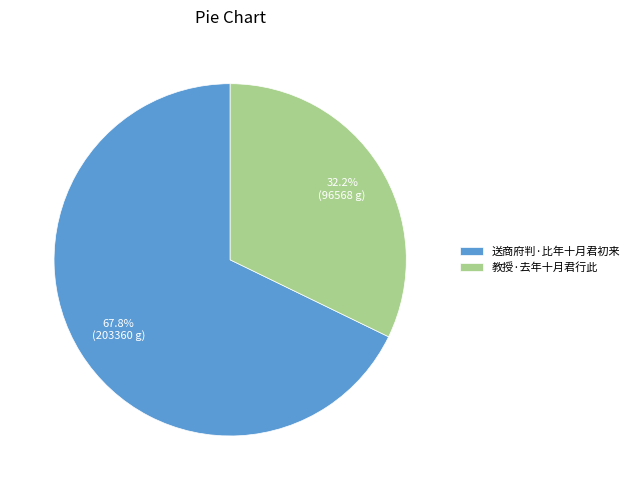

Between 送商府判·比年十月君初来 and 教授·去年十月君行此, which is larger?

送商府判·比年十月君初来